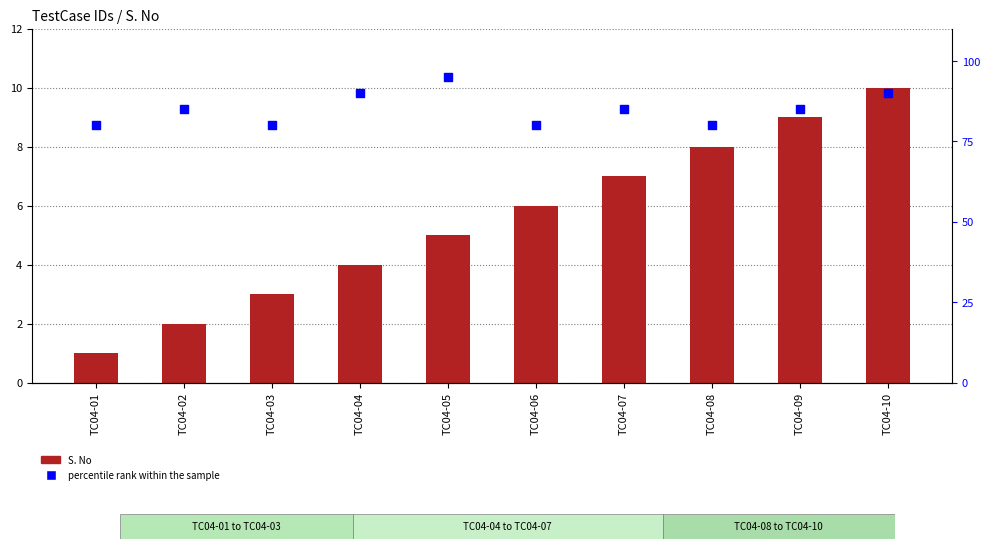

What is the total value across all series at TC04-02?

87